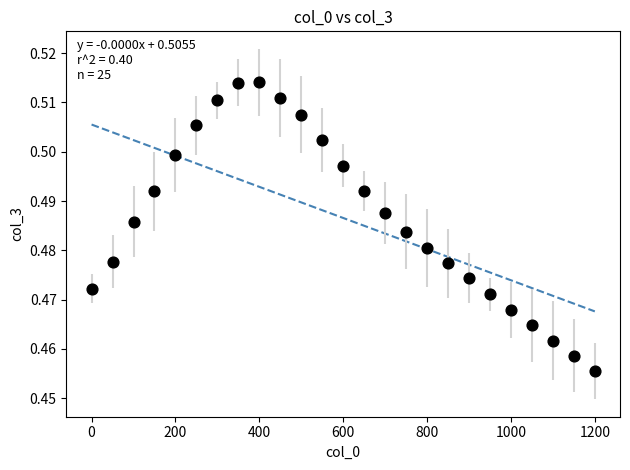

What is the range of X values (max minus min)?

1200.0